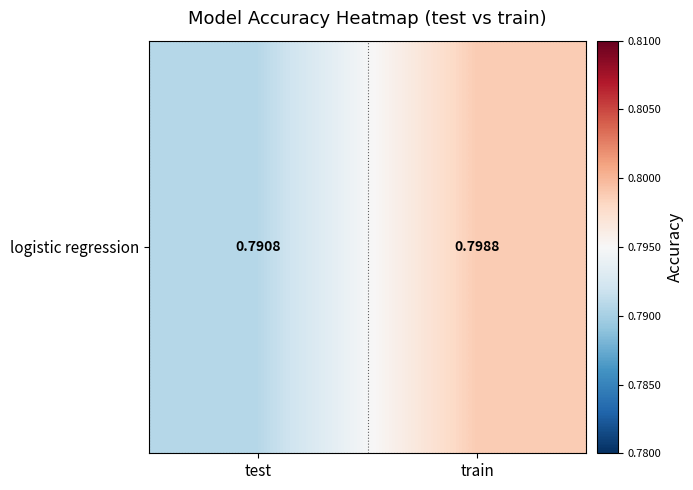

List the labels in order of value, largest first.

train, test